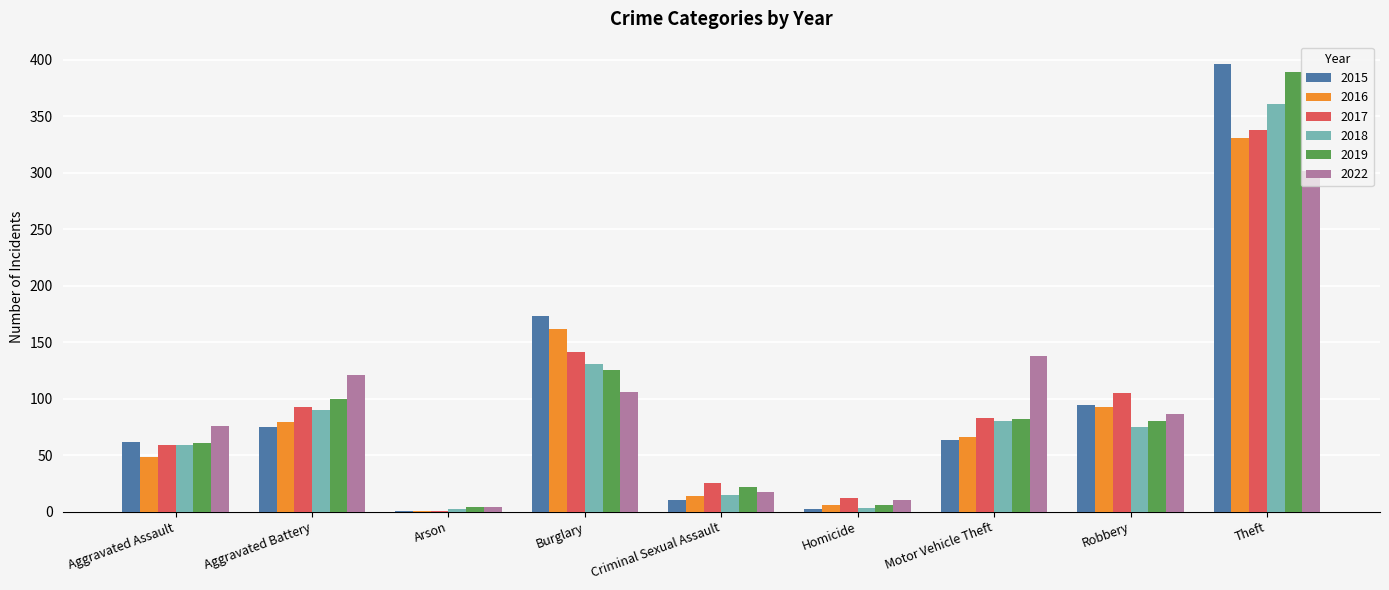

Count the number of data series in this chart.

6